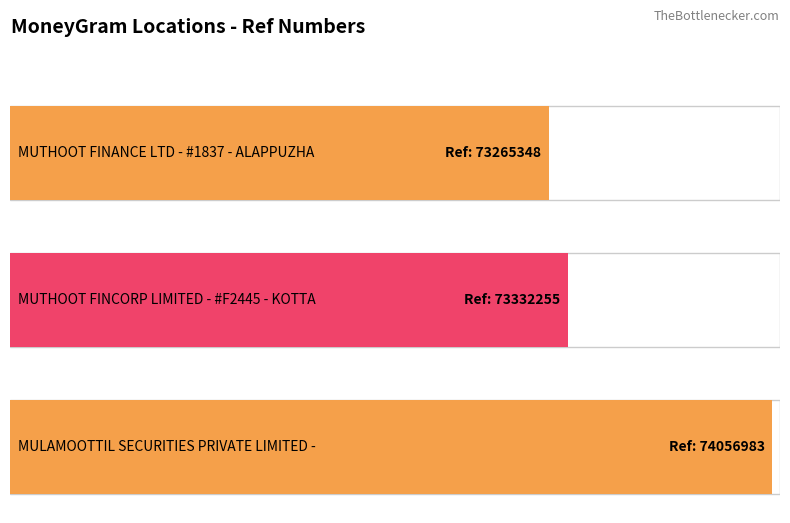

What is the value of the 1st bar from the left?

73265348